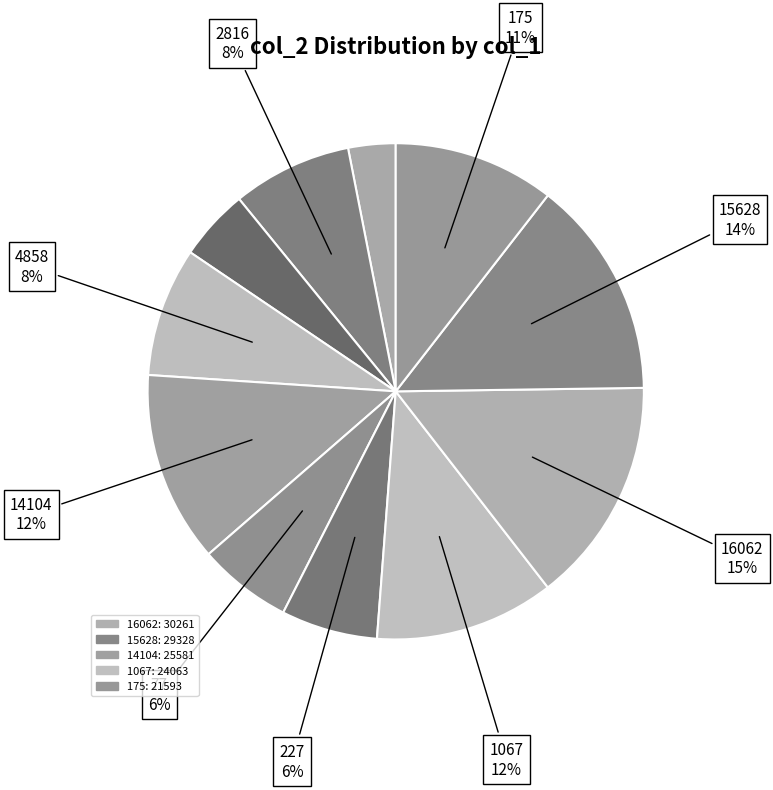

Which category has the biggest portion of the pie?

16062